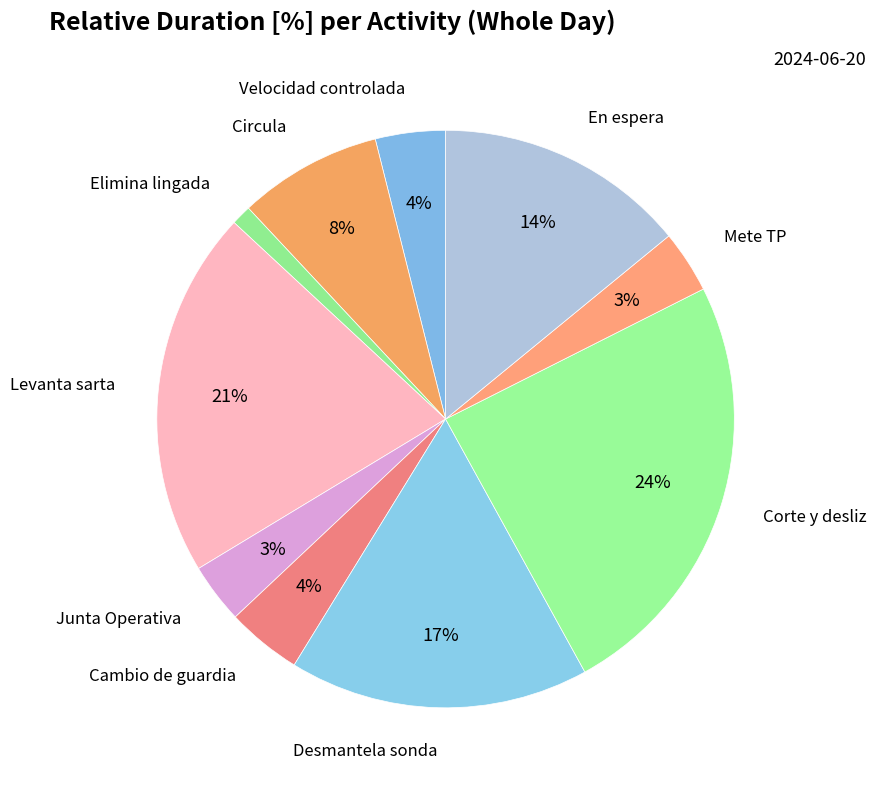

Is there a majority slice in this chart?

No